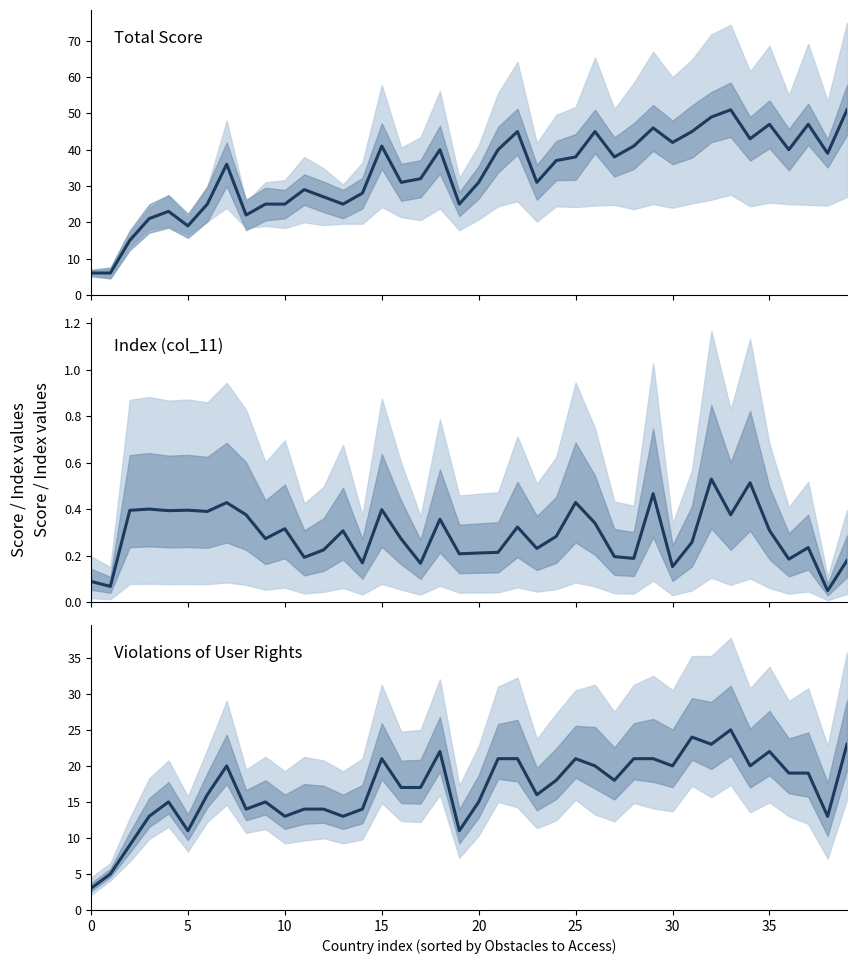

Which series has the largest total across all categories?

Total Score